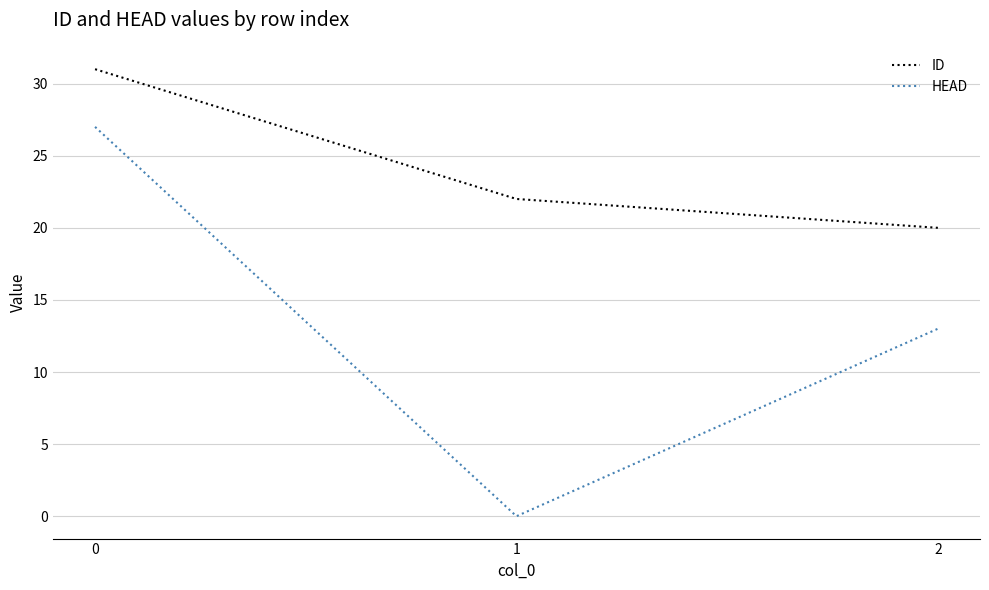

Is it true that HEAD equals 27 at 0?

True